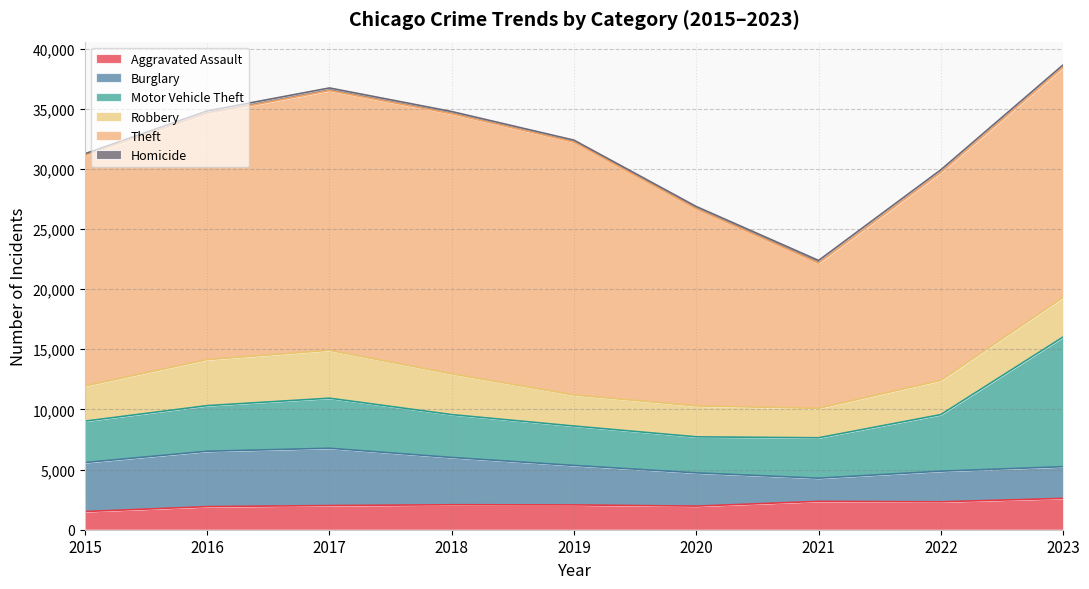

List the labels in order of Theft value, largest first.

2018, 2017, 2019, 2016, 2015, 2023, 2022, 2020, 2021